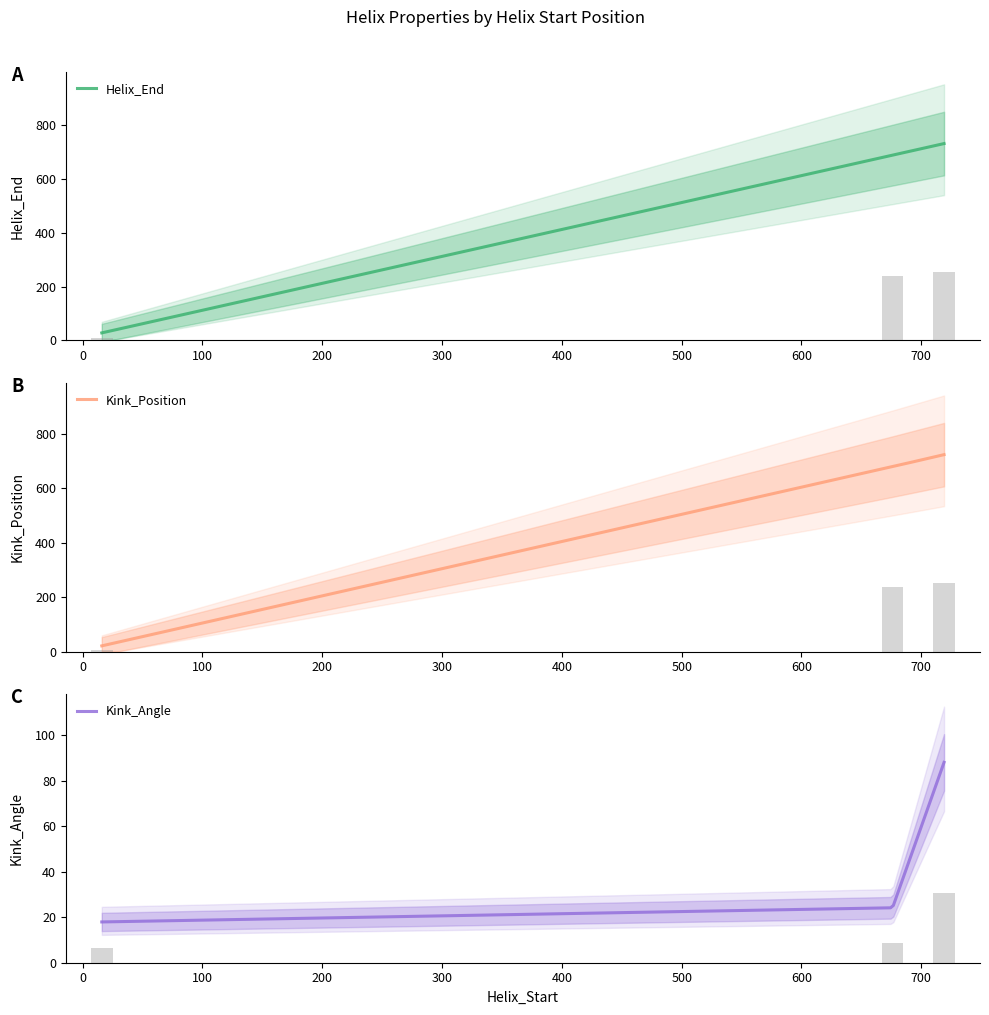

What is the highest value of the Helix_End series?

731.0